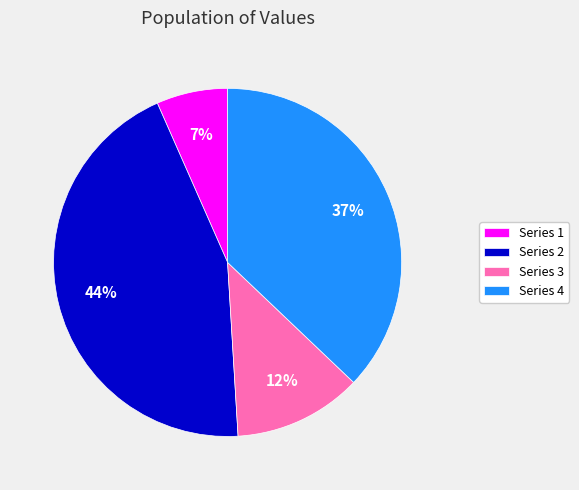

Do Series 1 and Series 3 together represent more than half of the pie?

No